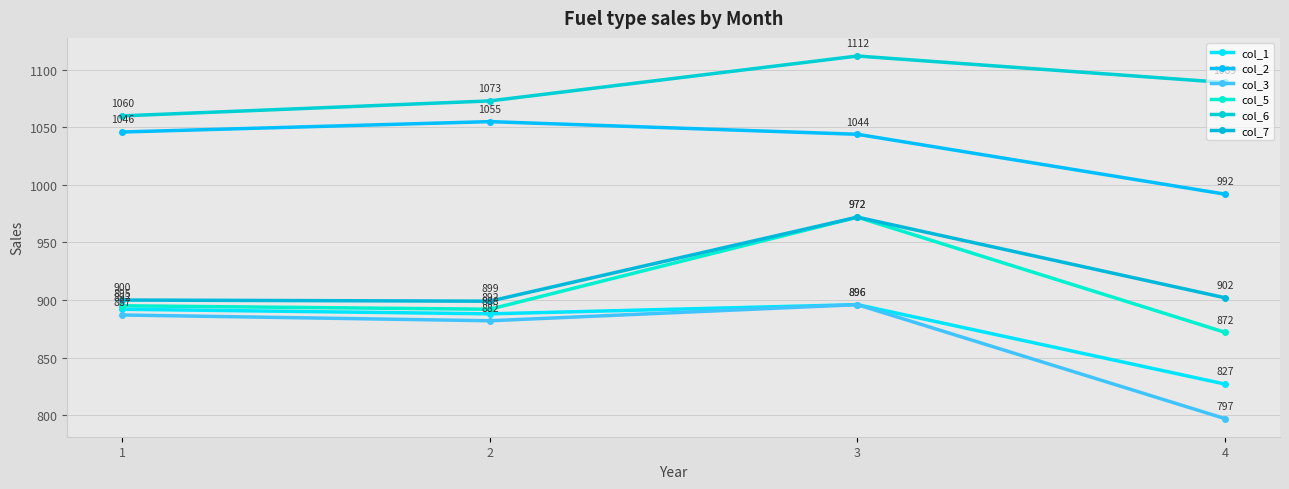

Reading left to right, extract all data points from this chart.

col_1: 892	888	896	827
col_2: 1046	1055	1044	992
col_3: 887	882	896	797
col_5: 895	892	972	872
col_6: 1060	1073	1112	1089
col_7: 900	899	972	902